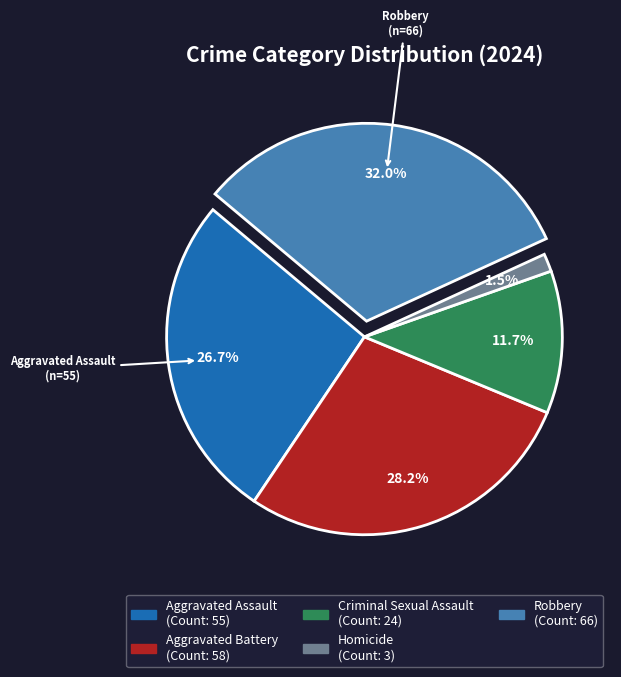

Is there any slice that represents more than half of the pie?

No